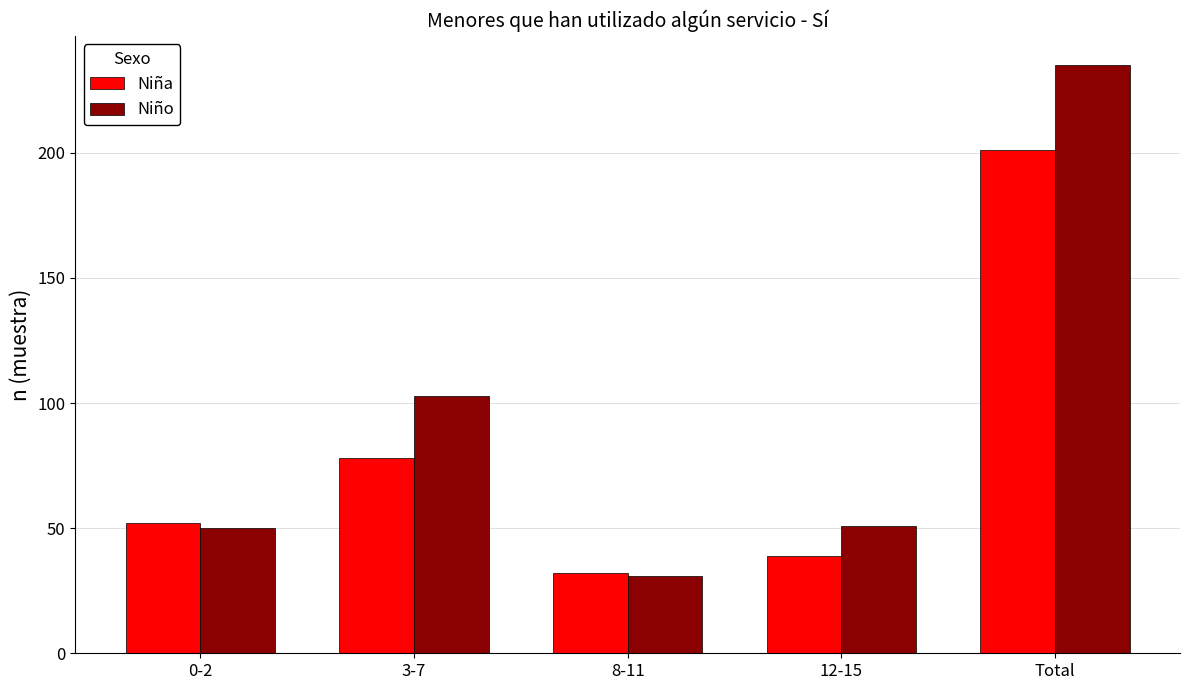

What position from the left is 0-2?

1